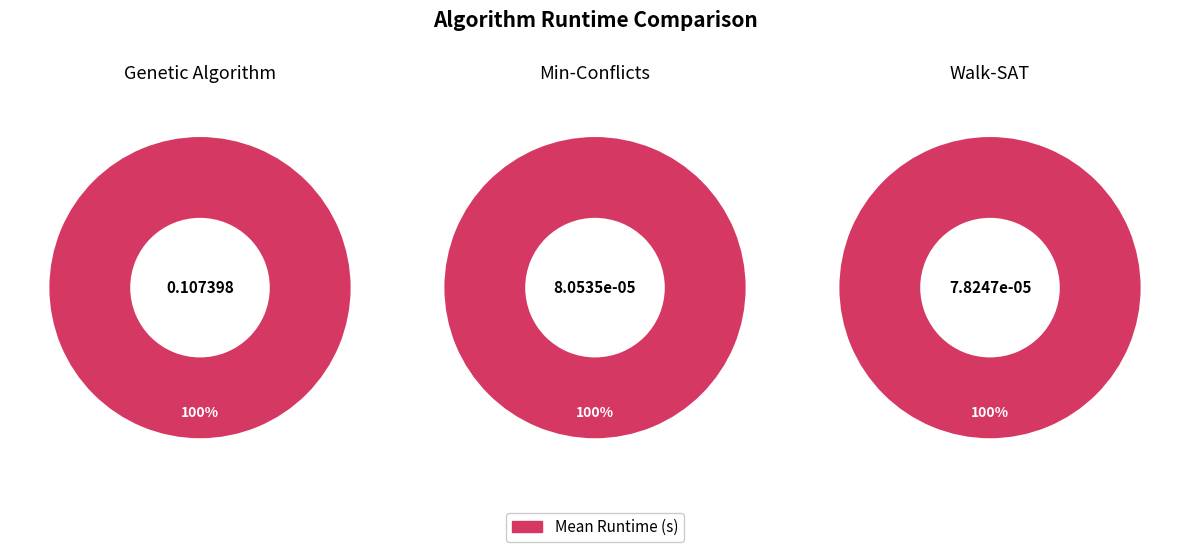

True or false: 9 accounts for 21% of the total.

False